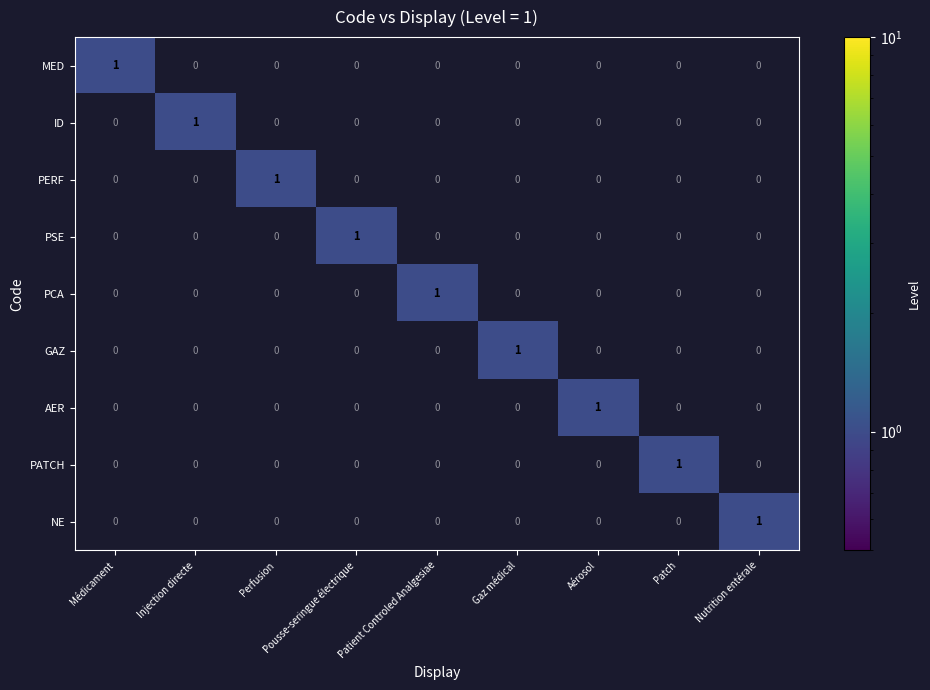

Is it true that PCA equals 1 at Gaz médical?

False